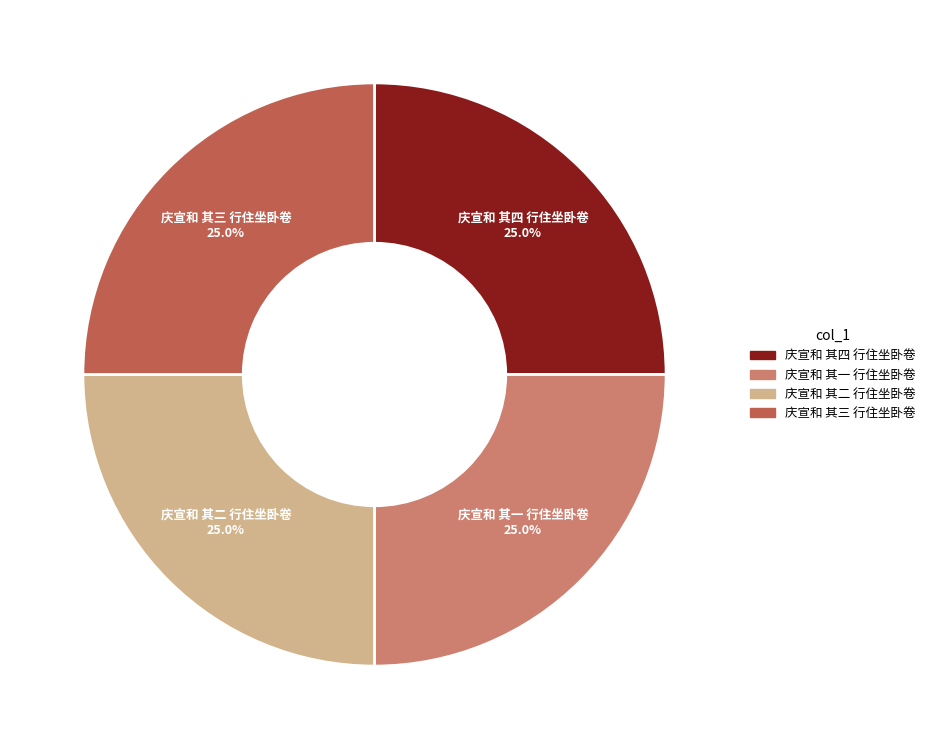

To the nearest percent, what is the combined percentage of 庆宣和 其二 行住坐卧卷 and 庆宣和 其三 行住坐卧卷?

50%